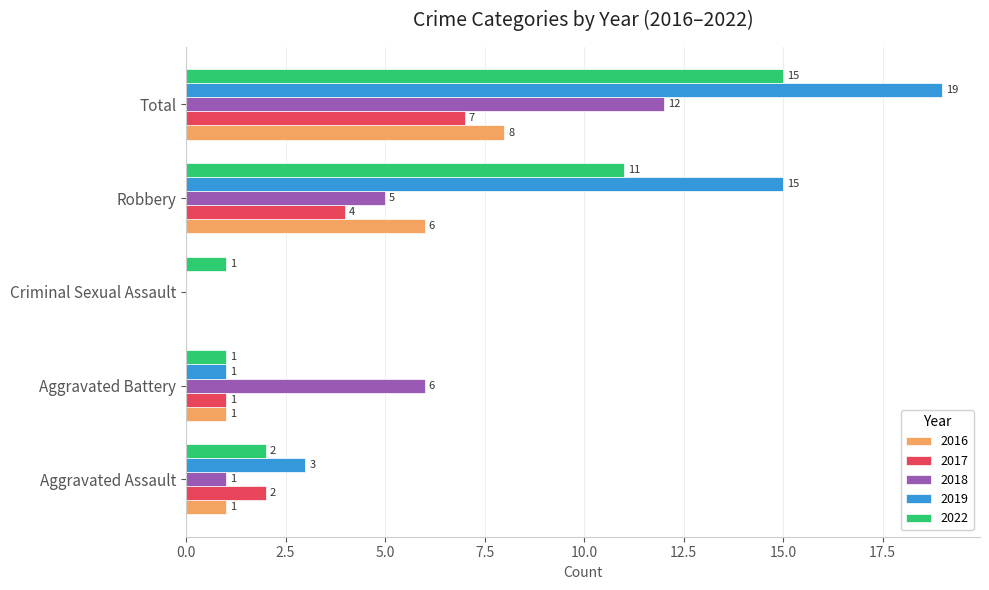

What is the total value across all series at Robbery?

41